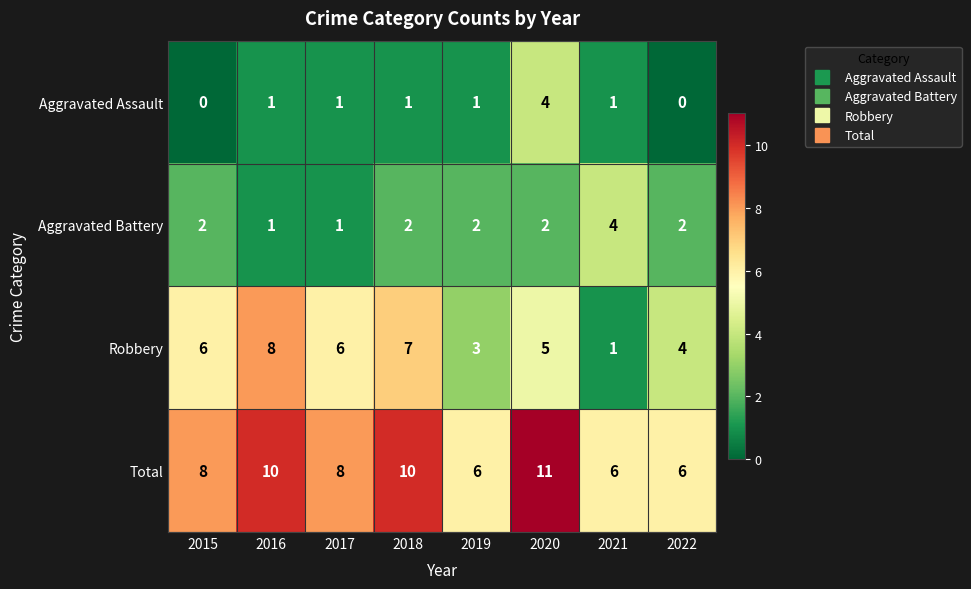

Is it true that Aggravated Assault equals 1 at 2016?

True